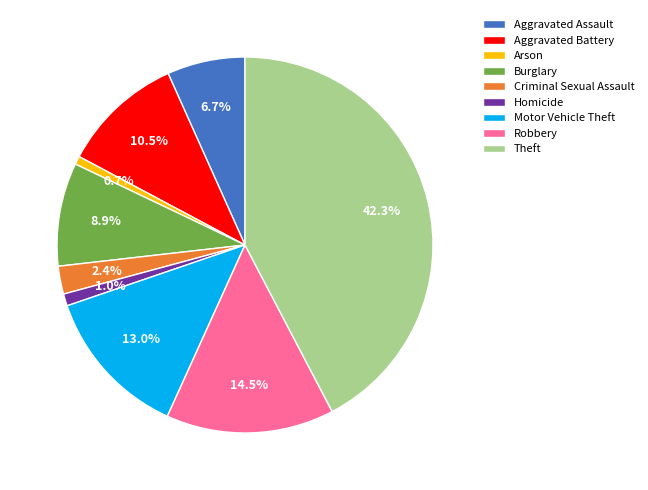

What is the largest slice in the pie chart?

Theft